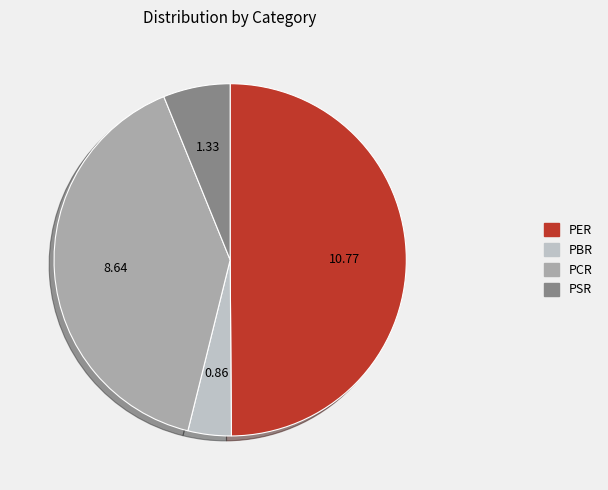

Is the sum of PER and PCR greater than half?

Yes